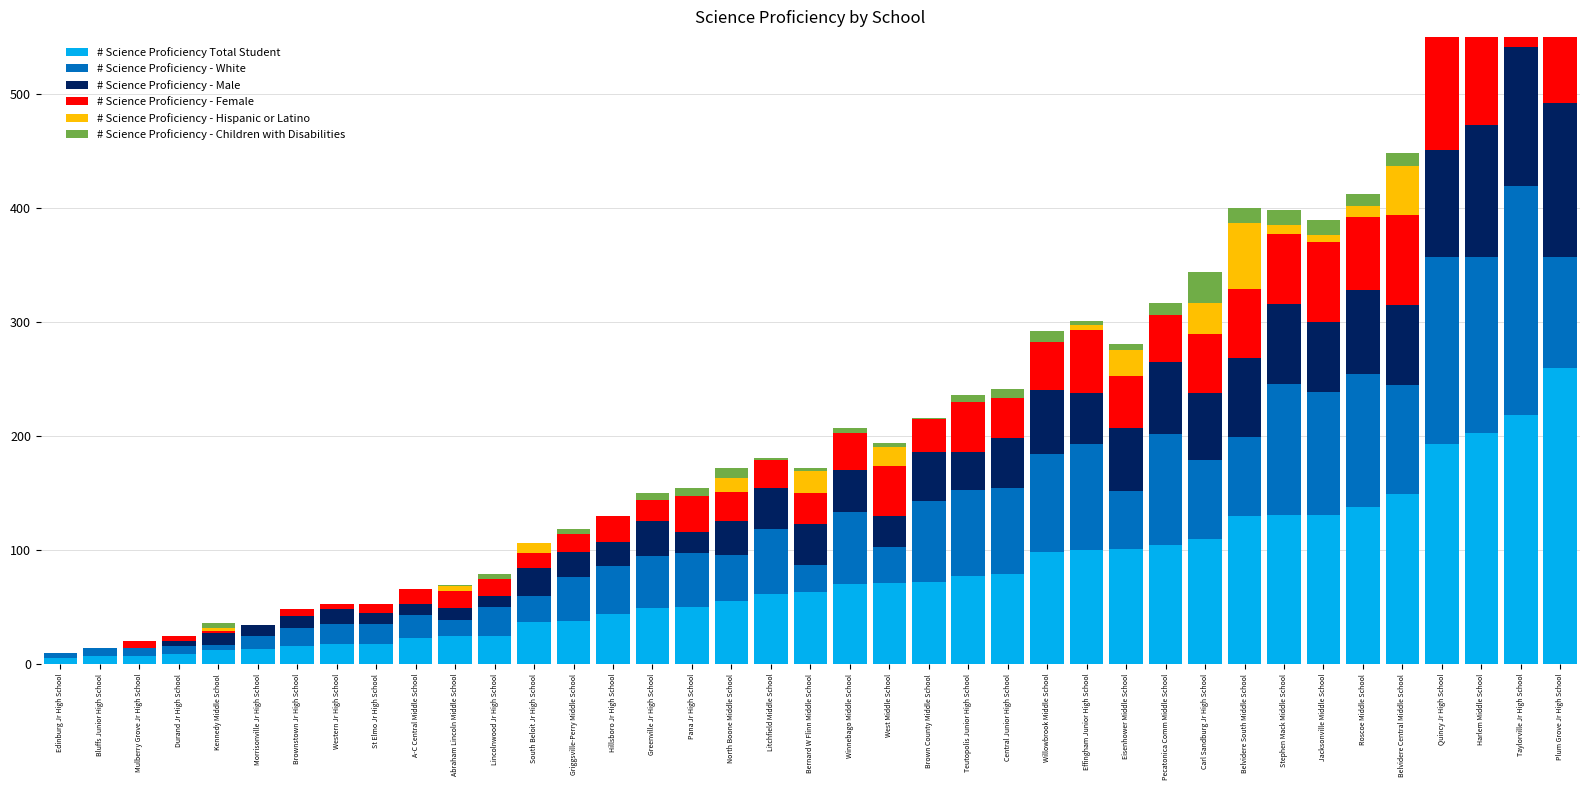

What is the label of the 16th bar from the right?

Teutopolis Junior High School